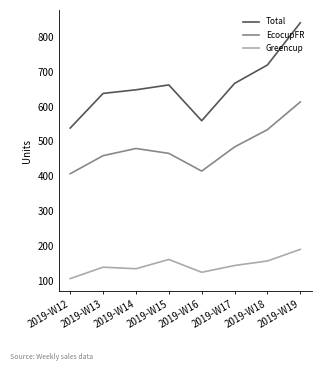

At which category does EcocupFR reach its first local valley?

2019-W16